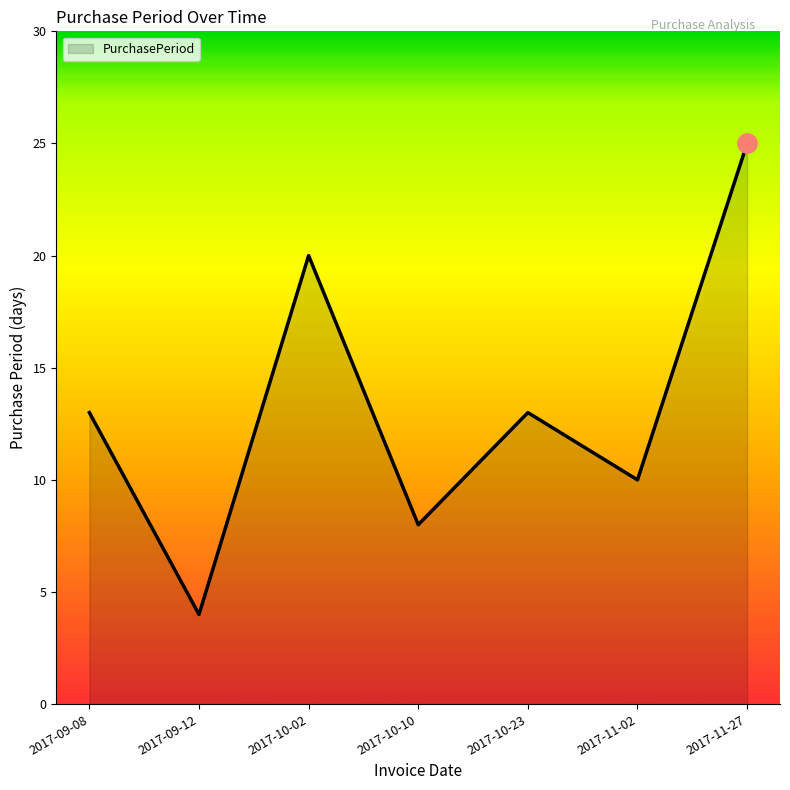

How many interior local peaks (higher than both neighbors) does the data have?

2